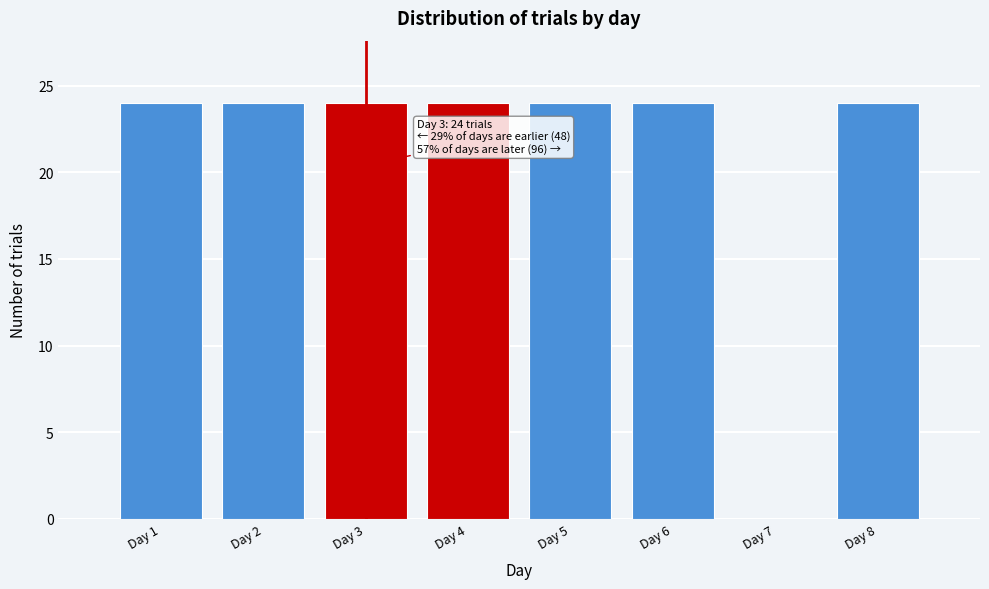

Reading right to left, transcribe all the data shown in this chart.

Day 8=24	Day 7=0	Day 6=24	Day 5=24	Day 4=24	Day 3=24	Day 2=24	Day 1=24